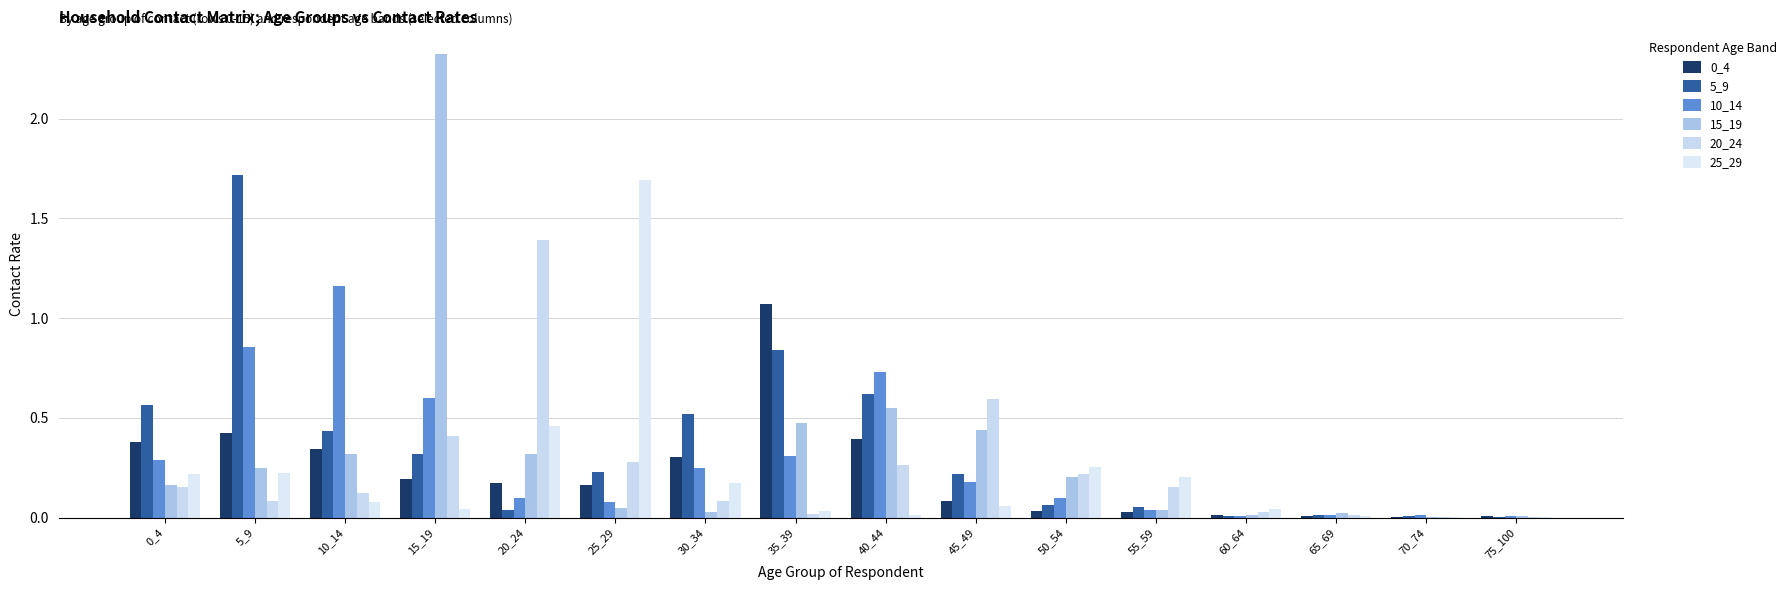

At which category is the sum across all series the highest?

15_19